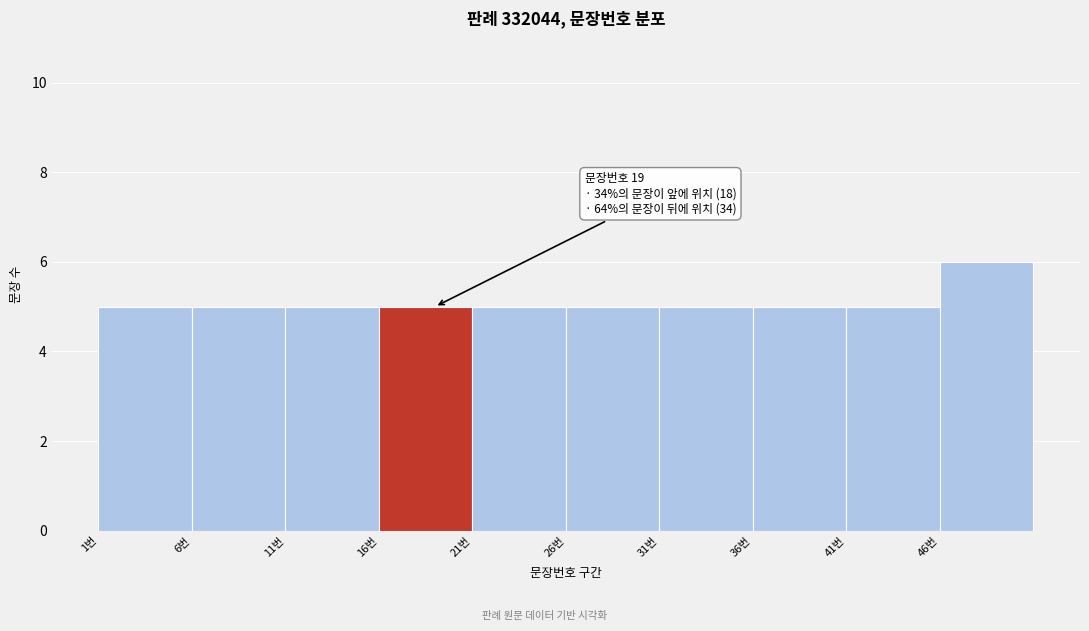

Over which range of the x-axis is the bar tallest?

46 to 51